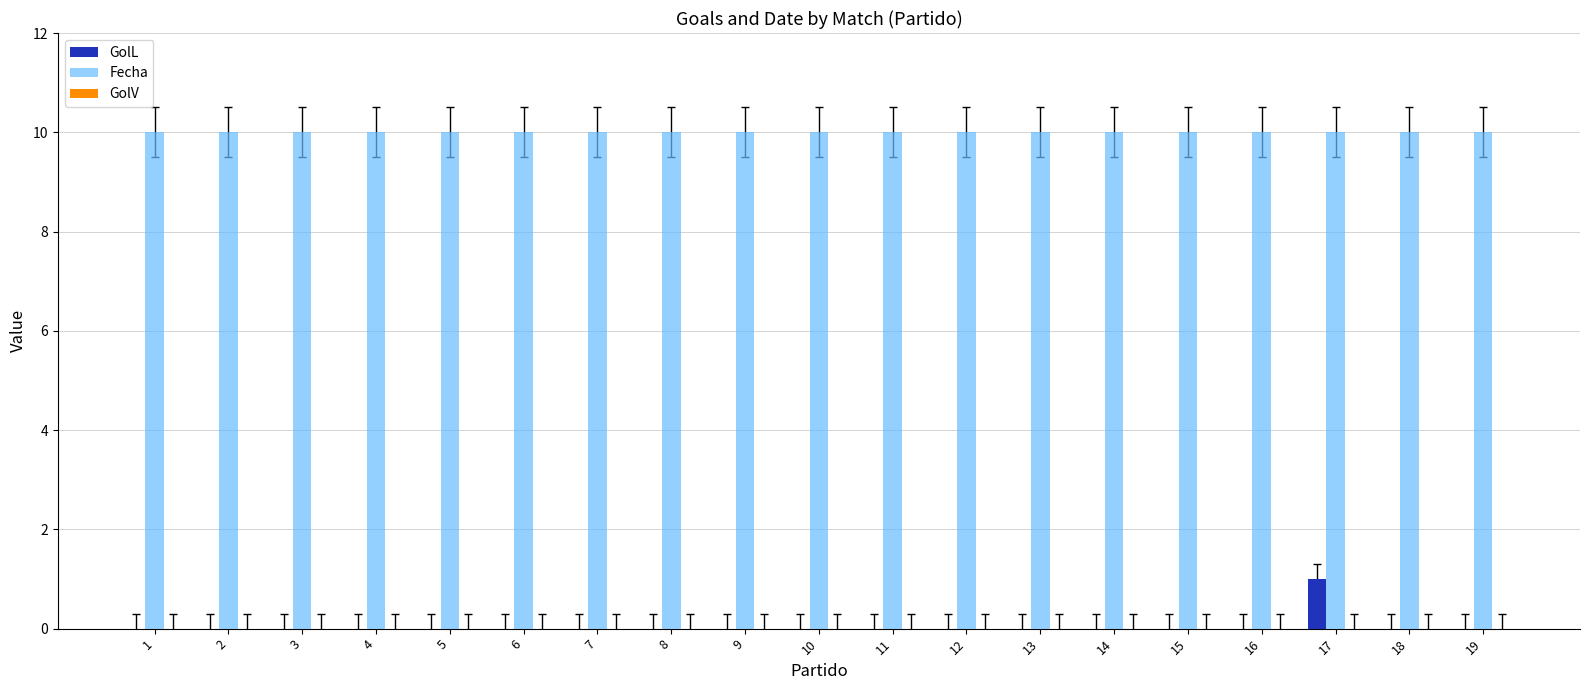

The value of Fecha at 1 is 10. True or false?

True